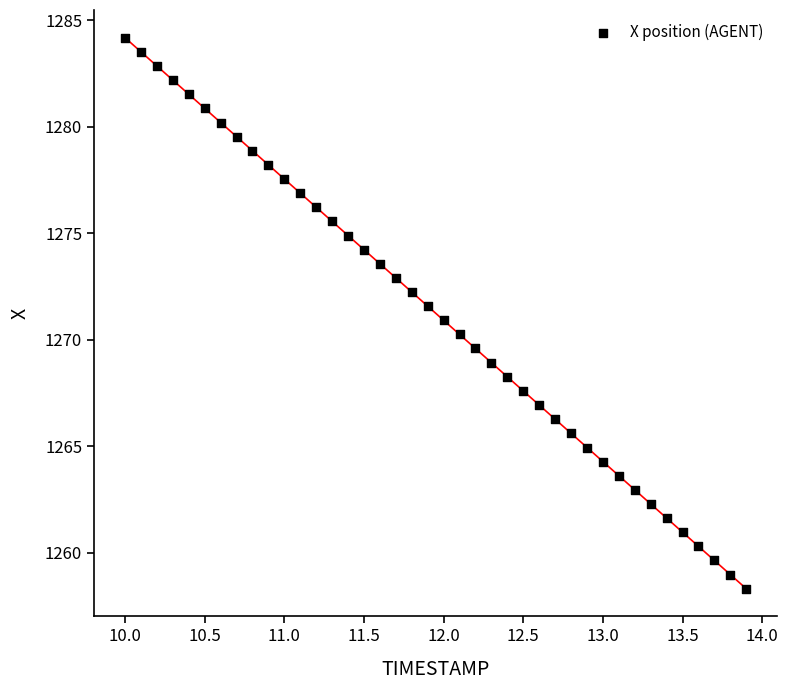

What is the range of Y values (max minus min)?

25.9